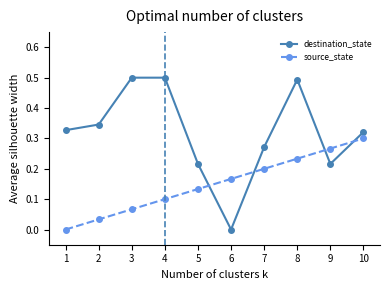

At 6, list the series in order from smallest to largest.

destination_state, source_state